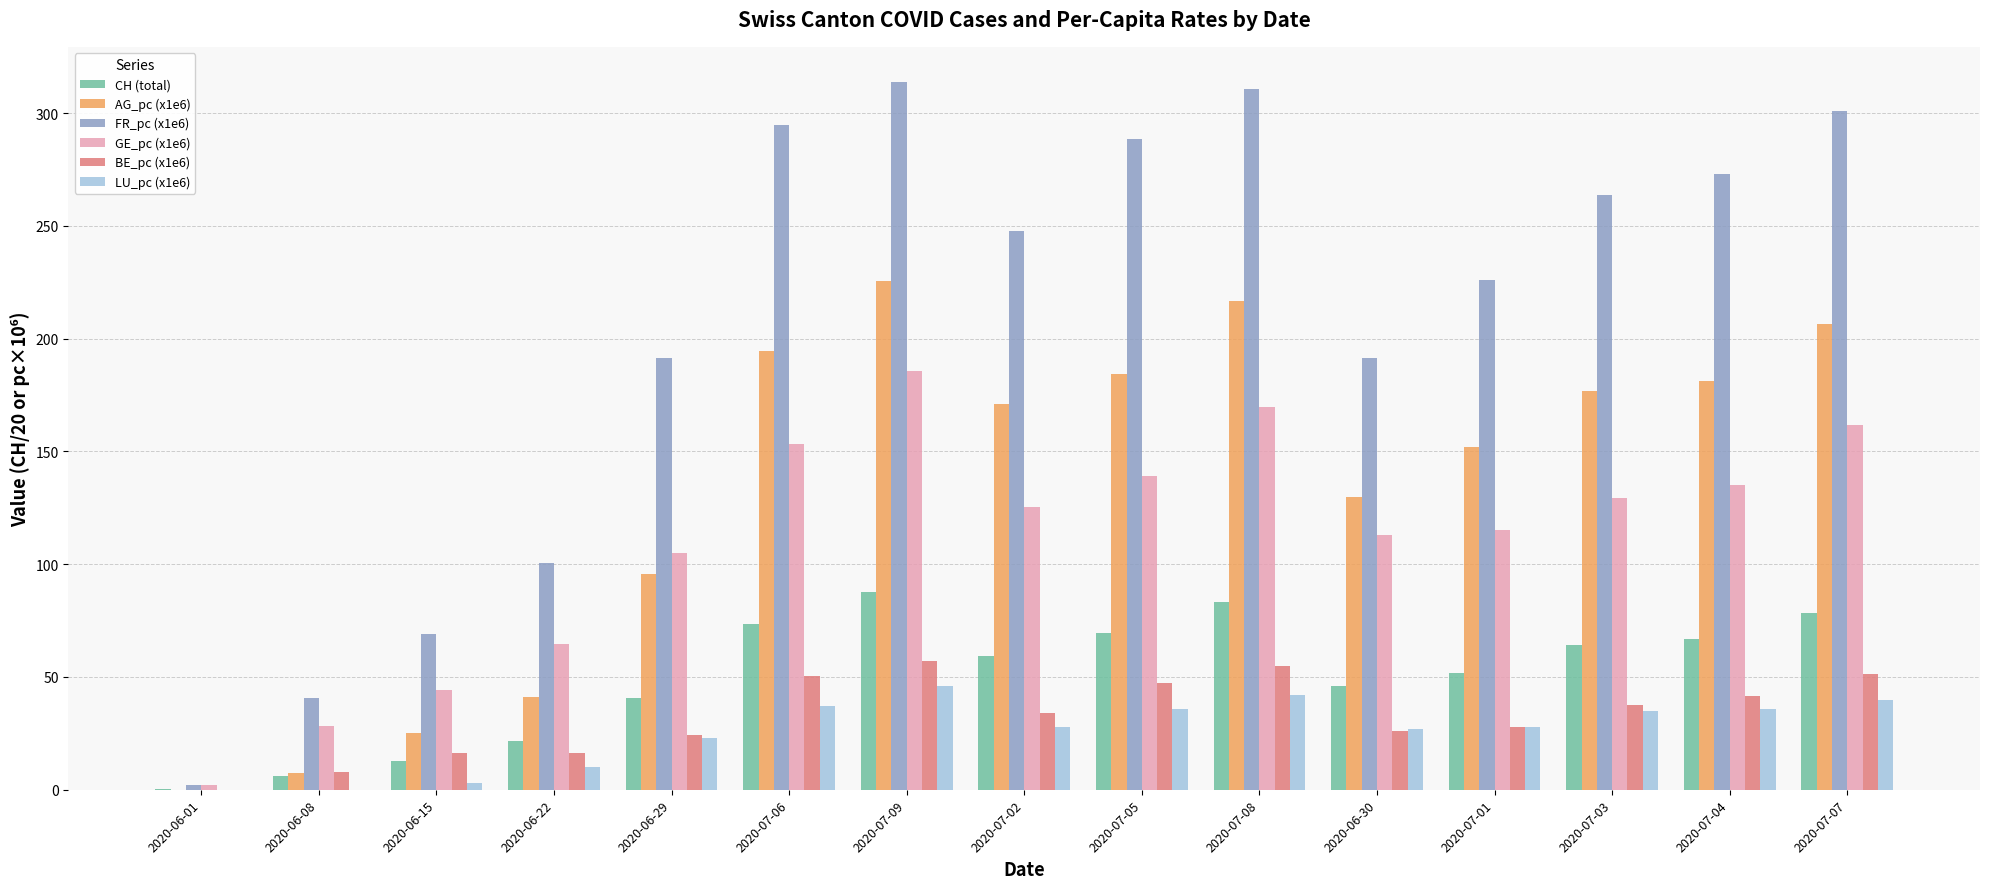

What is the total value across all series at 2020-06-22?

254.3